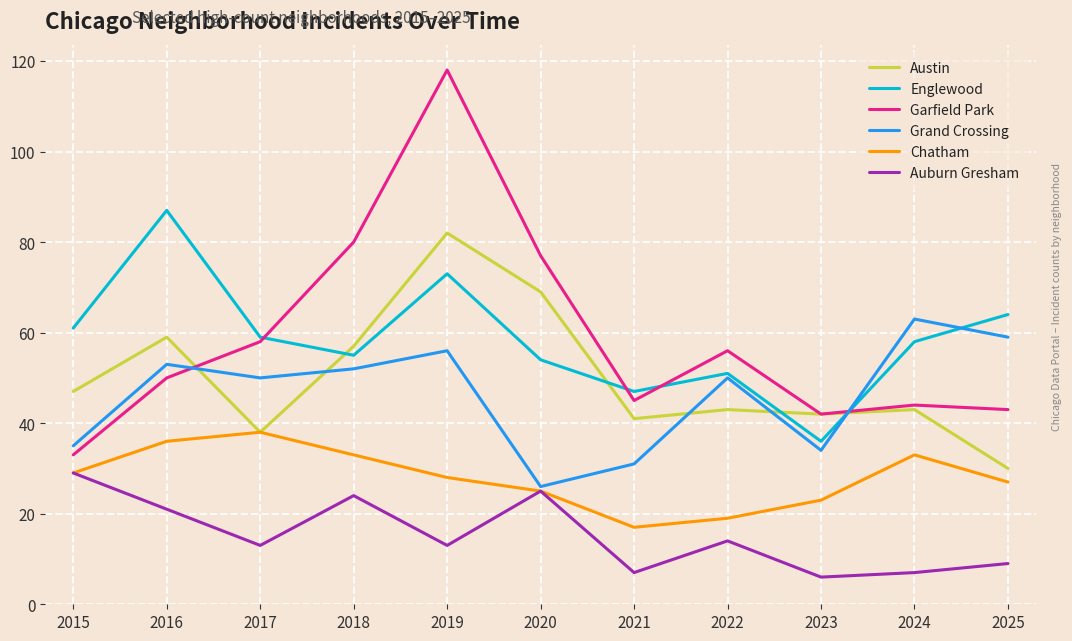

What are all the series names shown in the legend?

Austin, Englewood, Garfield Park, Grand Crossing, Chatham, Auburn Gresham